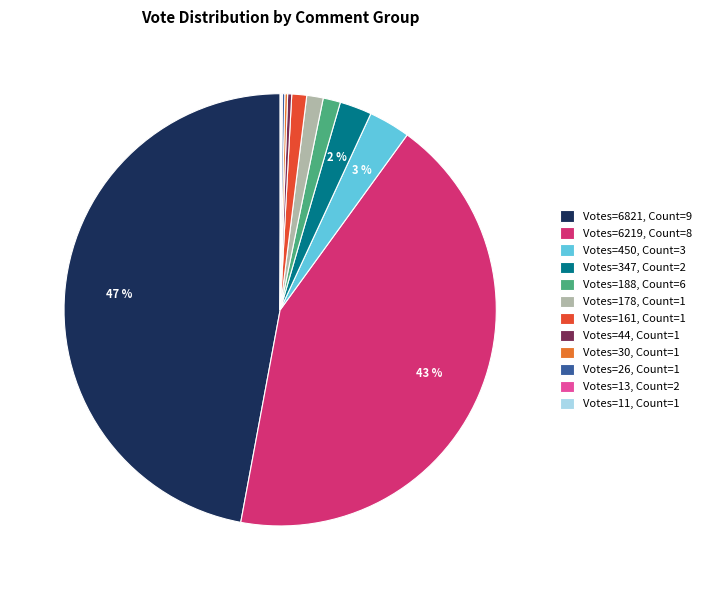

To the nearest percent, what portion does Votes=161, Count=1 represent?

1%